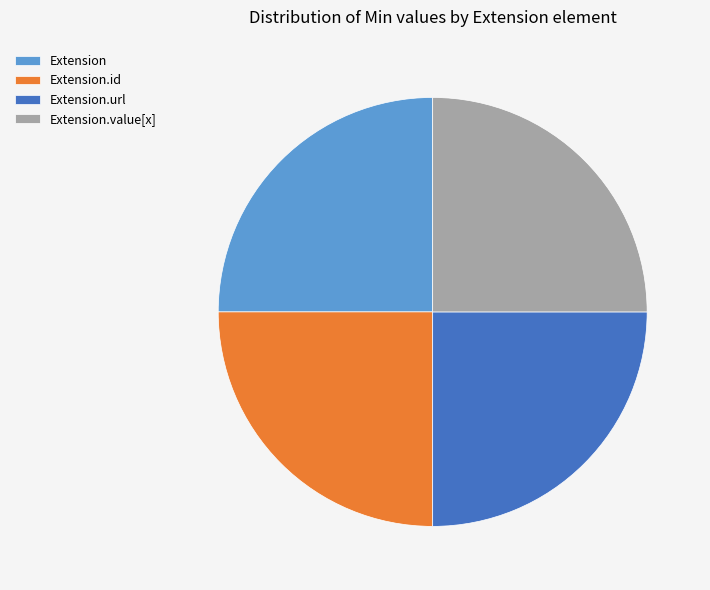

Approximately how many times larger is the value at Extension.value[x] compared to Extension.url?

1.0